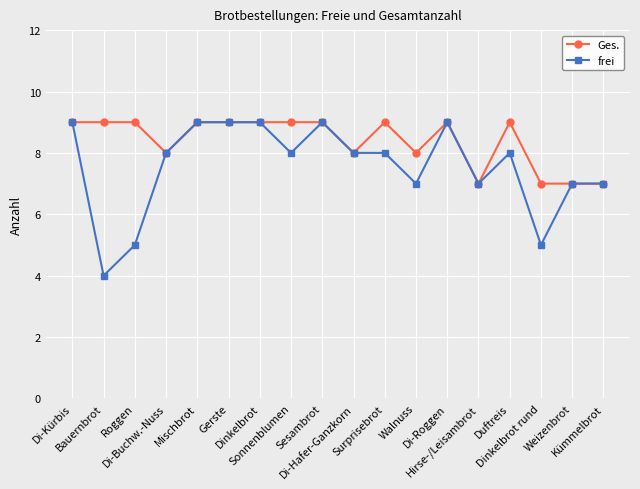

What is the minimum value for Ges.?

7